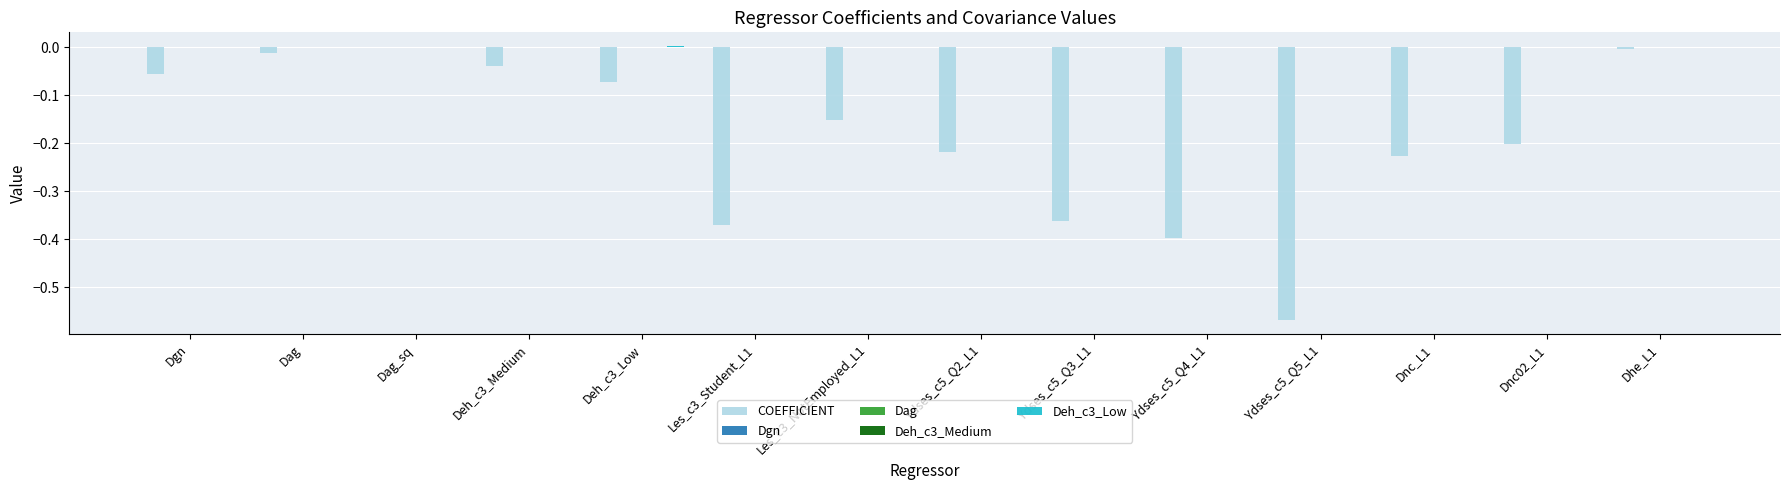

The value of COEFFICIENT at Ydses_c5_Q2_L1 is -0.2. True or false?

True